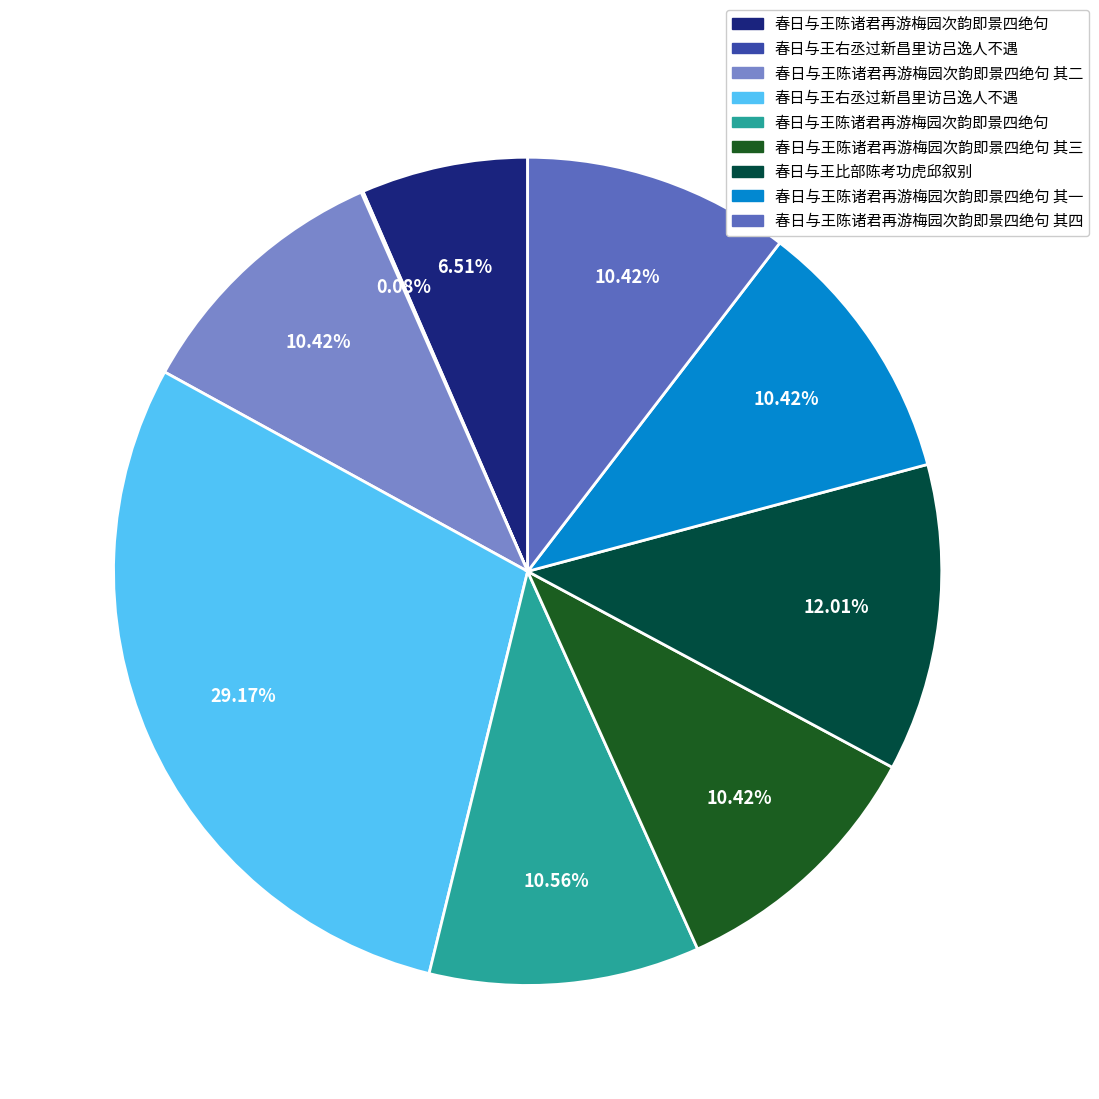

Is there a majority slice in this chart?

No